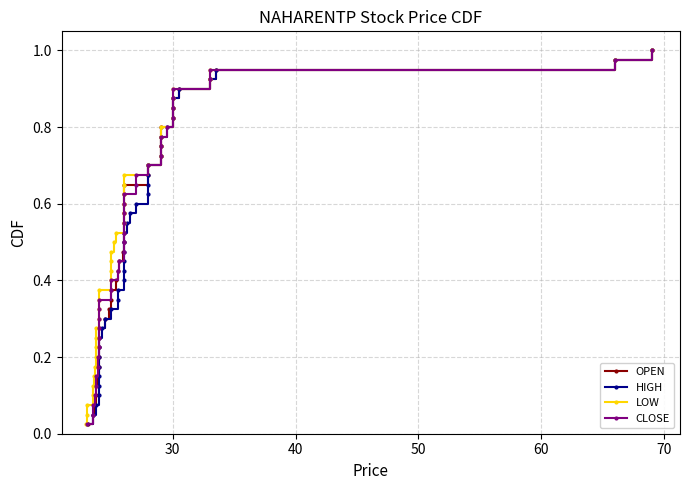

What is the difference between the maximum and minimum values in the LOW series?

1.0